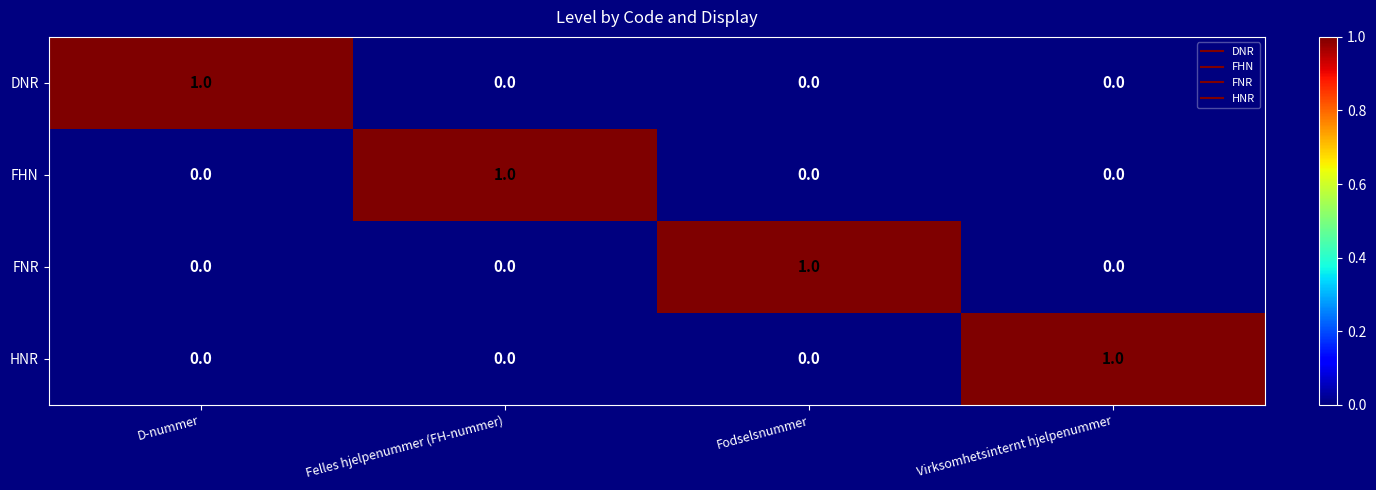

What is the spread (max minus min) of values at Virksomhetsinternt hjelpenummer?

1